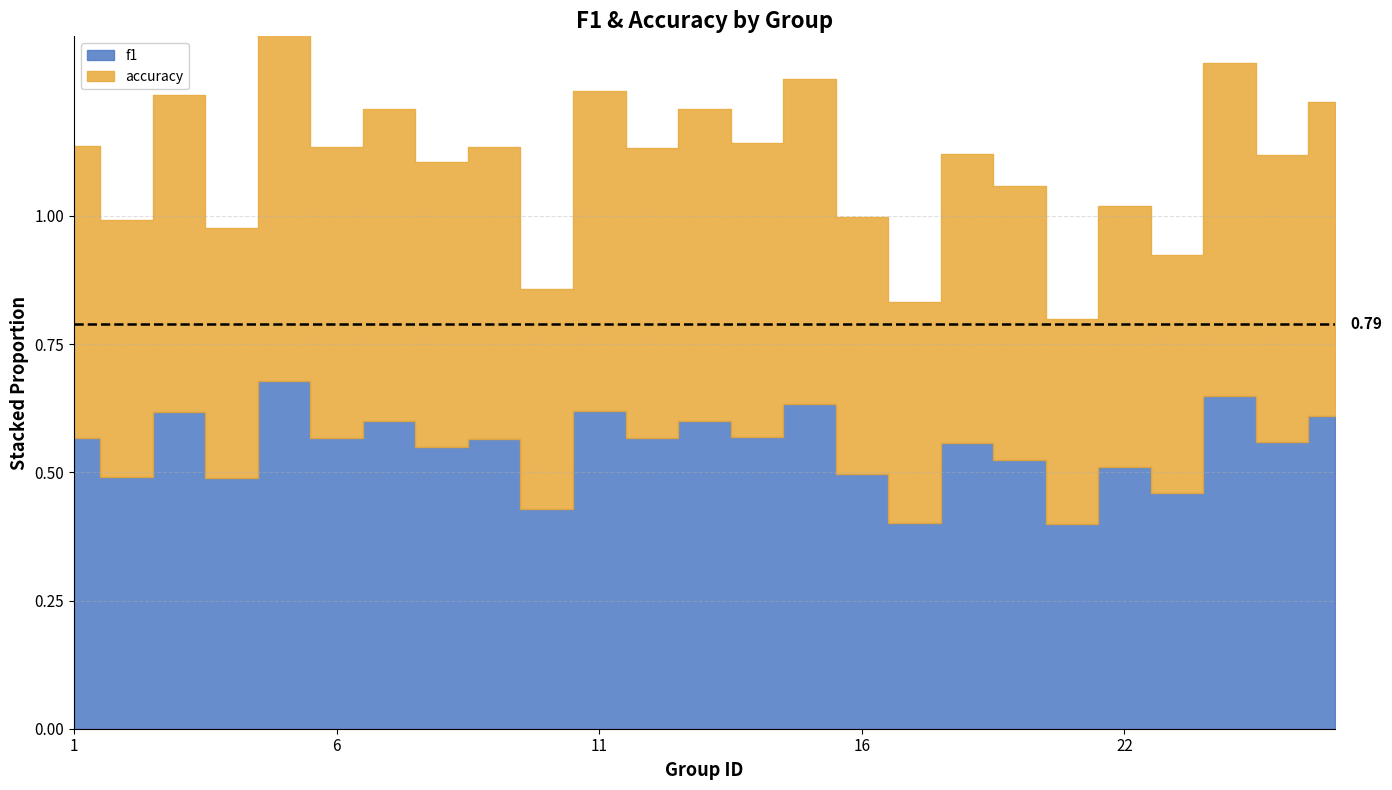

Count the number of categories in the chart.

25